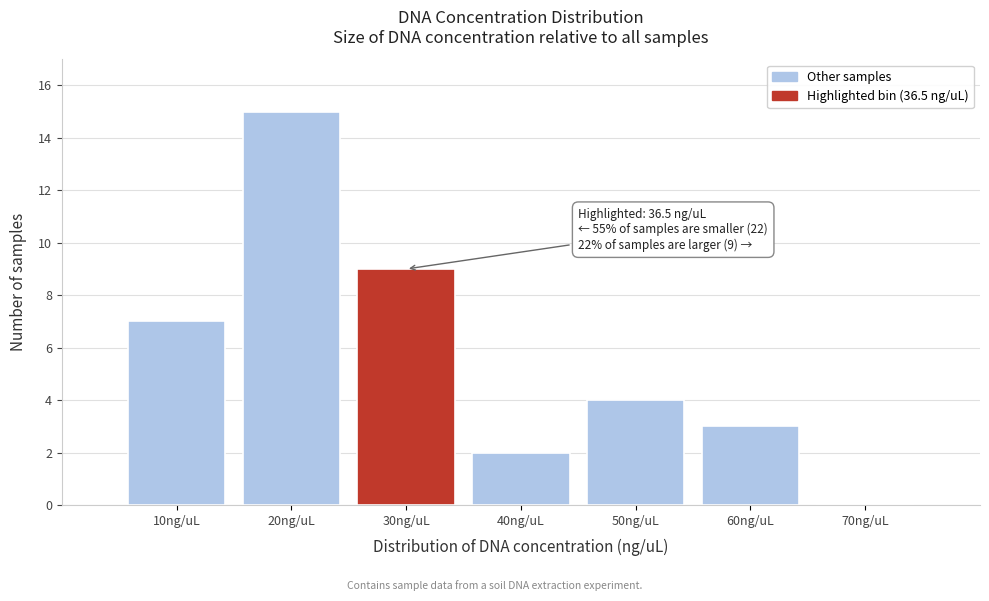

Reading left to right, list all the values displayed in this chart.

10ng/uL=7	20ng/uL=15	30ng/uL=9	40ng/uL=2	50ng/uL=4	60ng/uL=3	70ng/uL=0